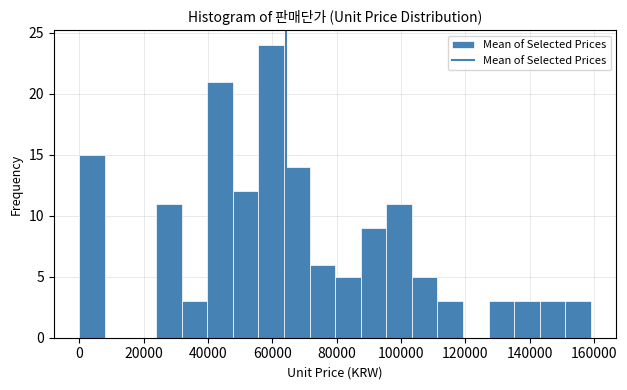

Around what value on the x-axis is the tallest bar? Give the approximate position of its centre, as read against the axis.

60000